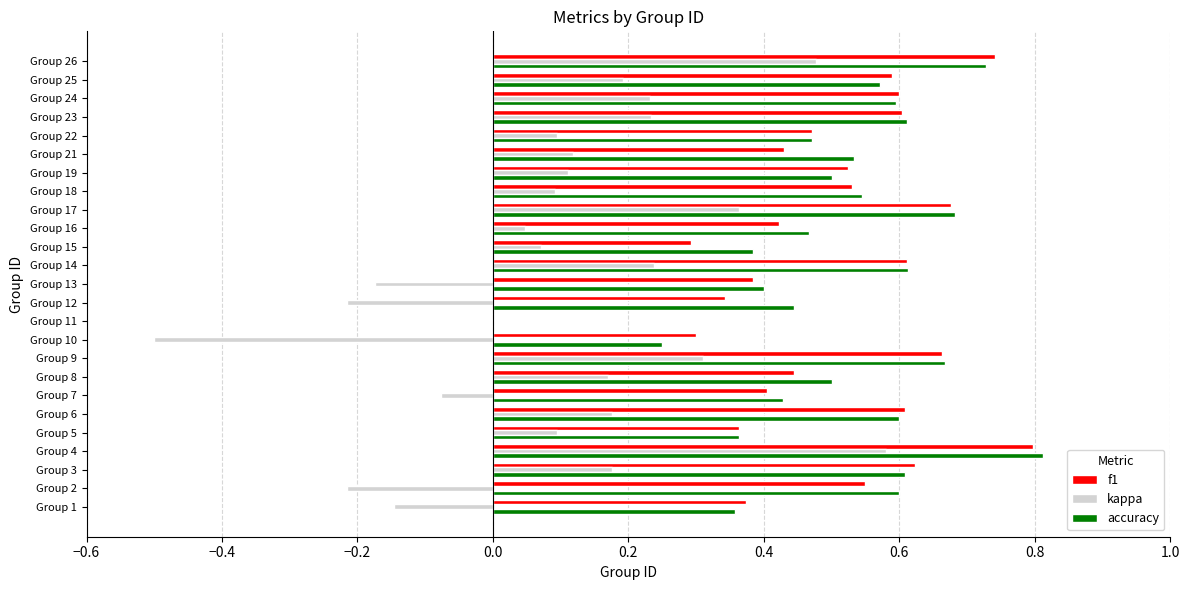

How many values in the f1 series exceed 0?

24